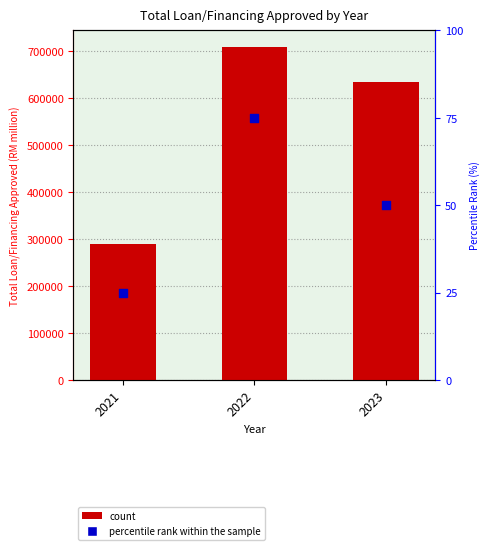

At how many categories does at least one series exceed 122270?

3